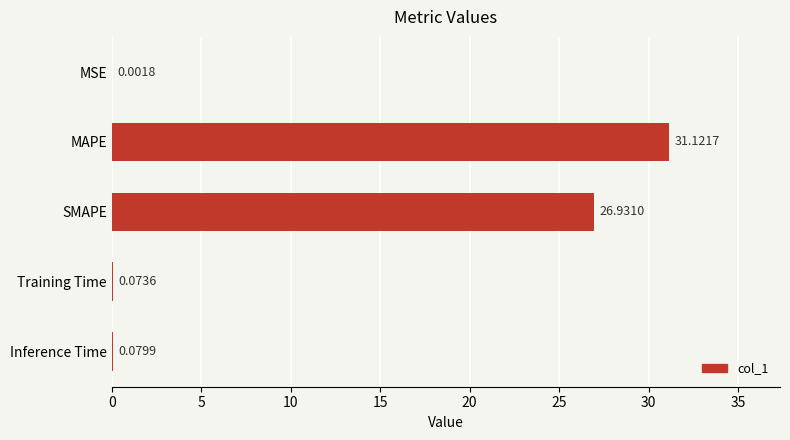

Where is the data nearest to the value 15?

SMAPE